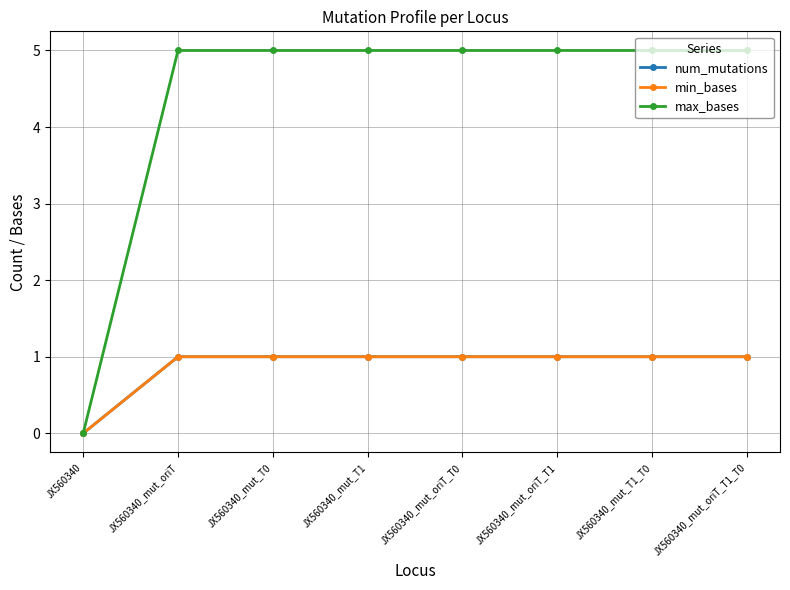

What is the maximum value for min_bases?

1